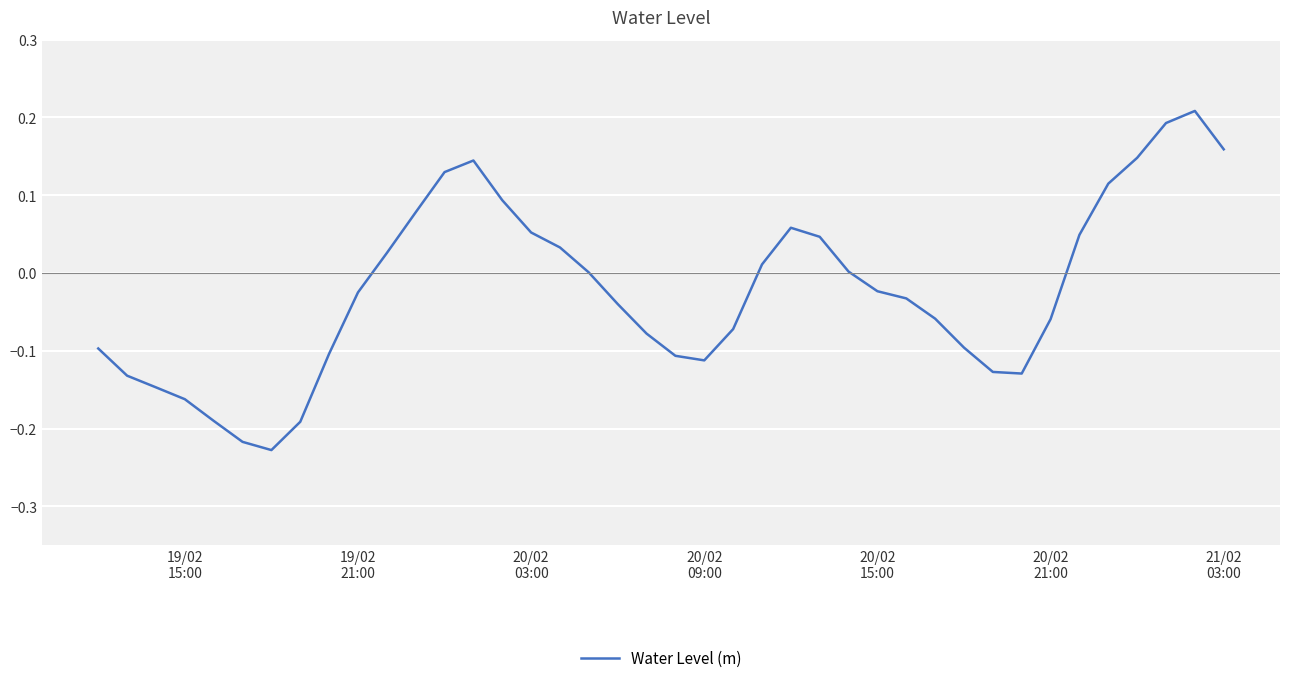

Reading left to right, what are all the values shown in this chart?

-0.1	-0.1	-0.1	-0.2	-0.2	-0.2	-0.2	-0.2	-0.1	-0.0	0.0	0.1	0.1	0.1	0.1	0.1	0.0	0.0	-0.0	-0.1	-0.1	-0.1	-0.1	0.0	0.1	0.0	0.0	-0.0	-0.0	-0.1	-0.1	-0.1	-0.1	-0.1	0.0	0.1	0.1	0.2	0.2	0.2